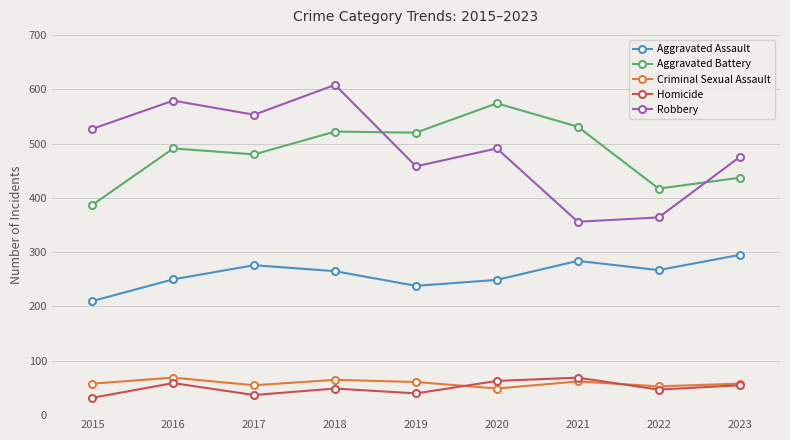

Is it true that Homicide equals 49 at 2018?

True